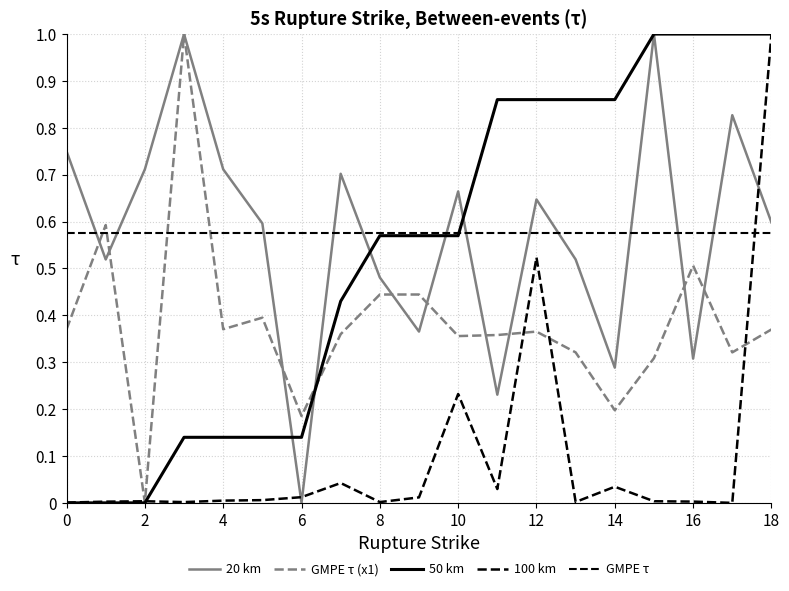

True or false: x1 has a value of 0.1 at 1.

False